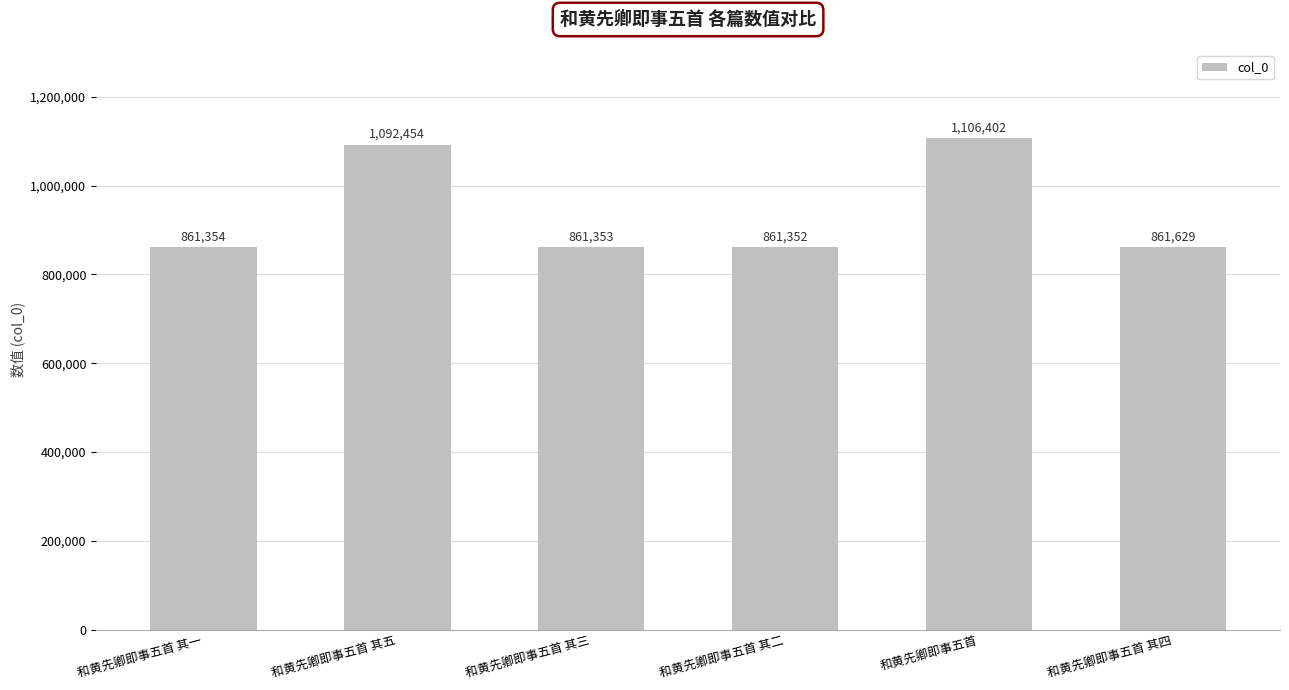

List the labels in order of value, smallest first.

和黄先卿即事五首 其二, 和黄先卿即事五首 其三, 和黄先卿即事五首 其一, 和黄先卿即事五首 其四, 和黄先卿即事五首 其五, 和黄先卿即事五首